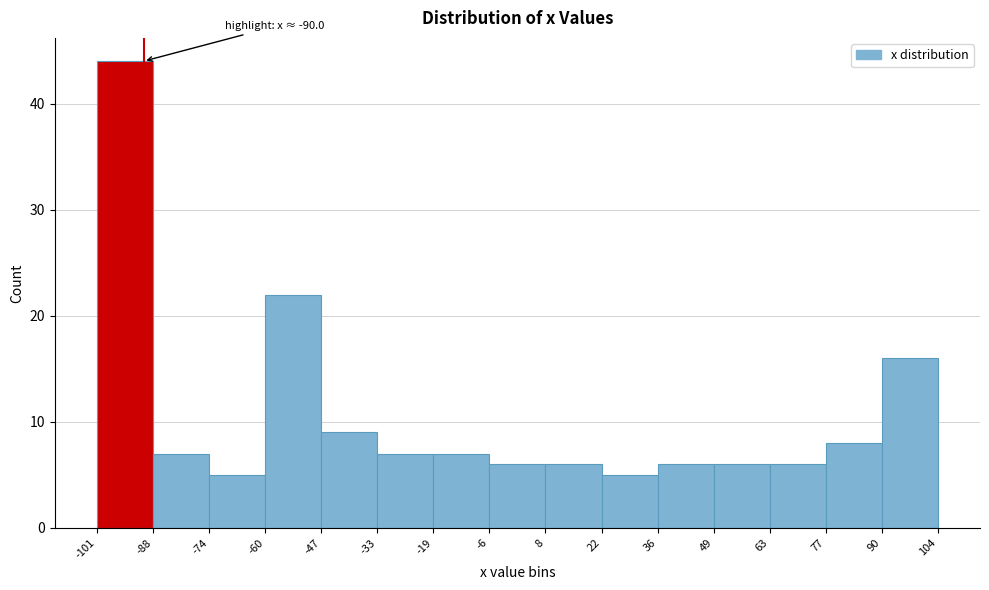

Which range on the x-axis has the tallest bar?

-101 to -88